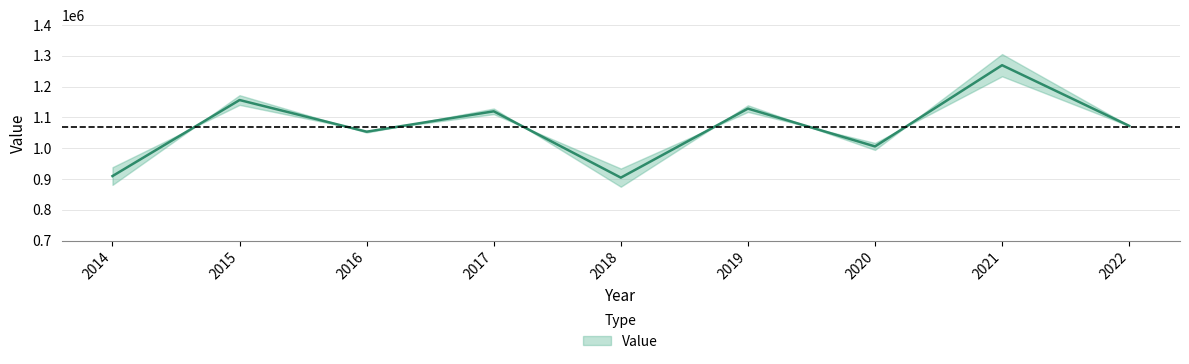

What is the sum of all values?

9621064.4